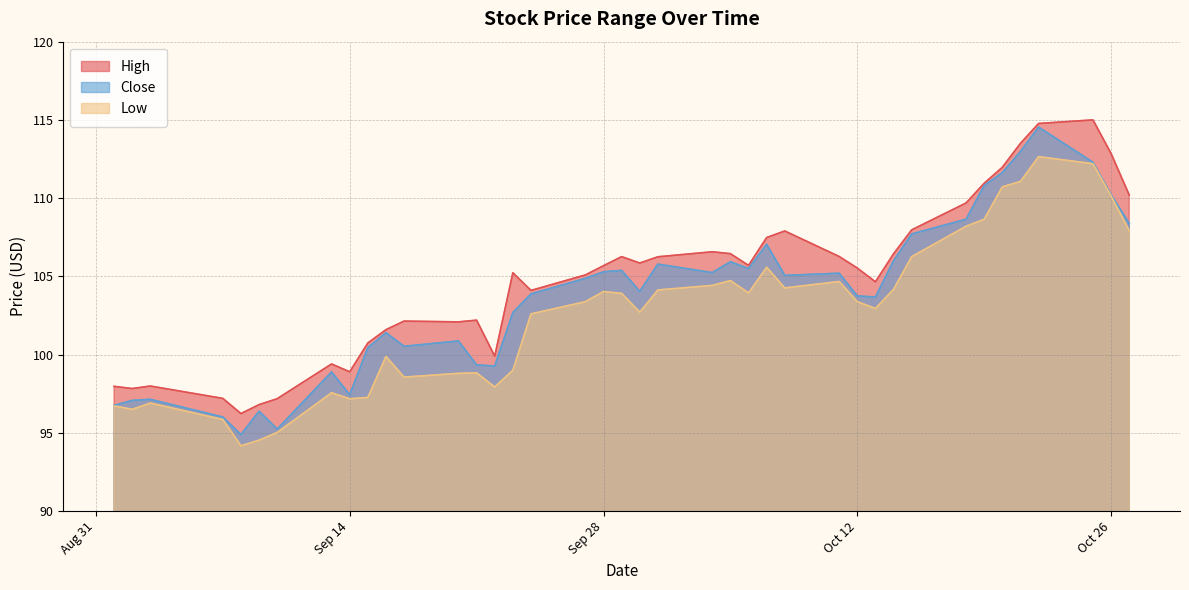

Is it true that Low equals 112.2 at 10/25/2021?

True